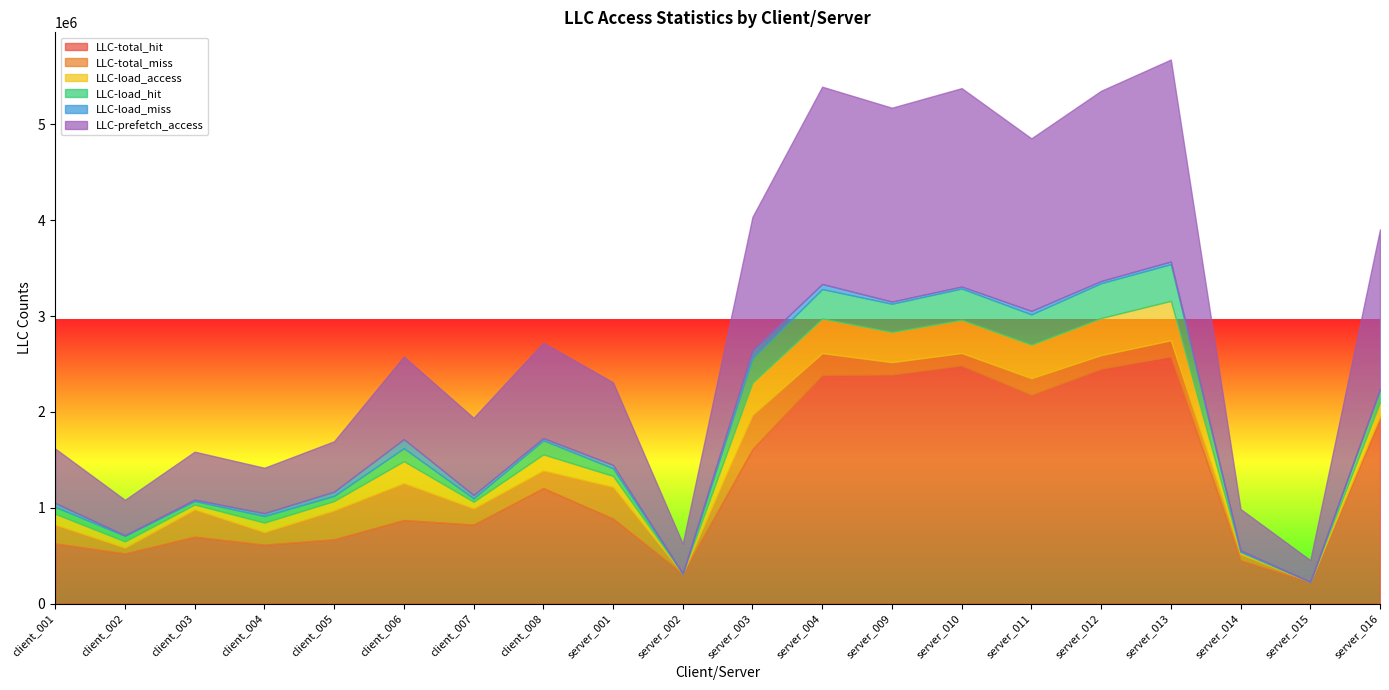

What is the maximum value shown in the chart?

2580798